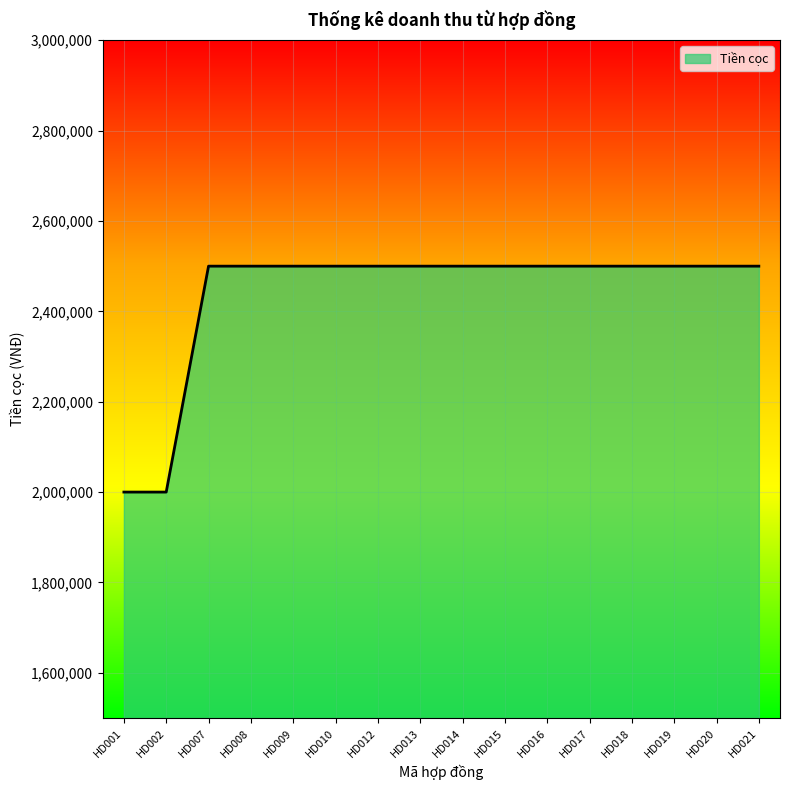

What is the greatest value displayed?

2500000